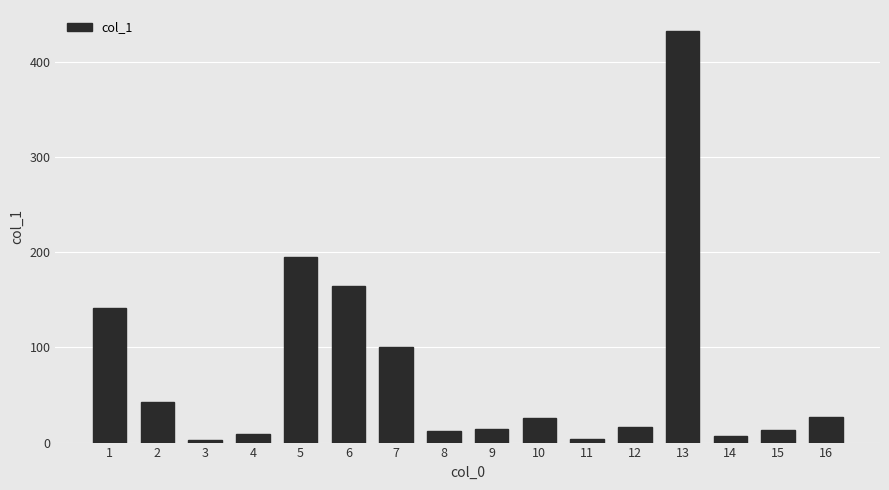

The value at 3 is 2.8. True or false?

True